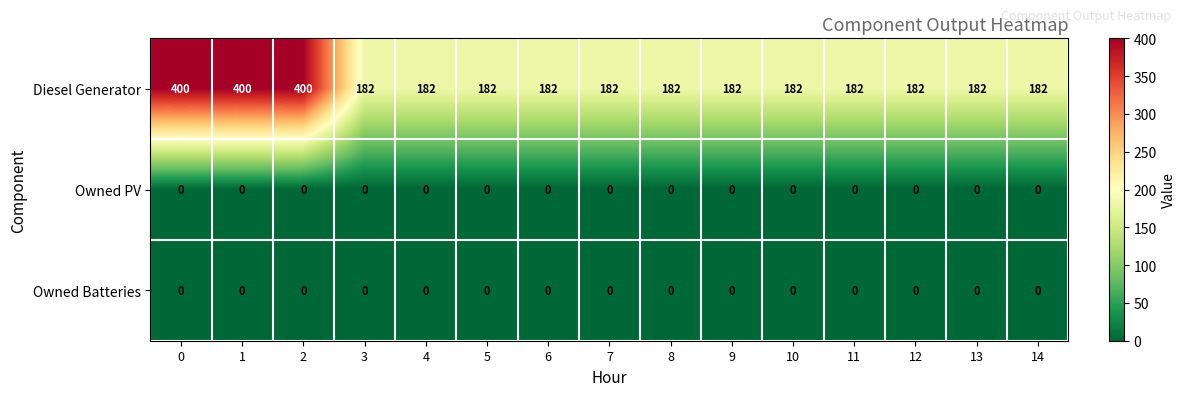

What is the difference between the Diesel Generator values at 0 and 12?

218